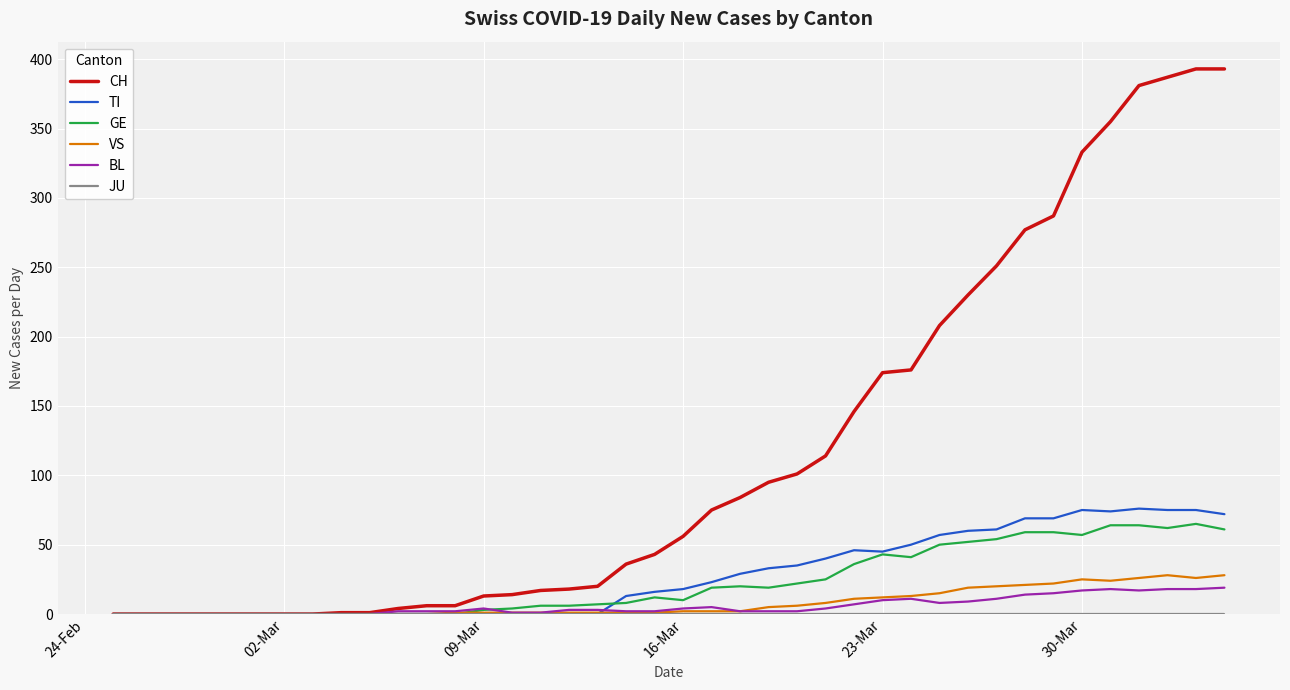

Which series has the largest total across all categories?

CH